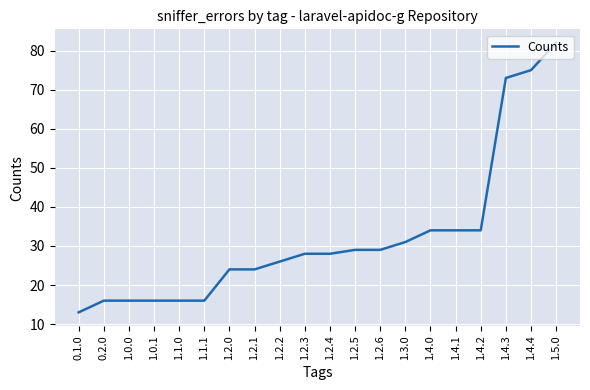

What position from the right is 1.4.2?

4